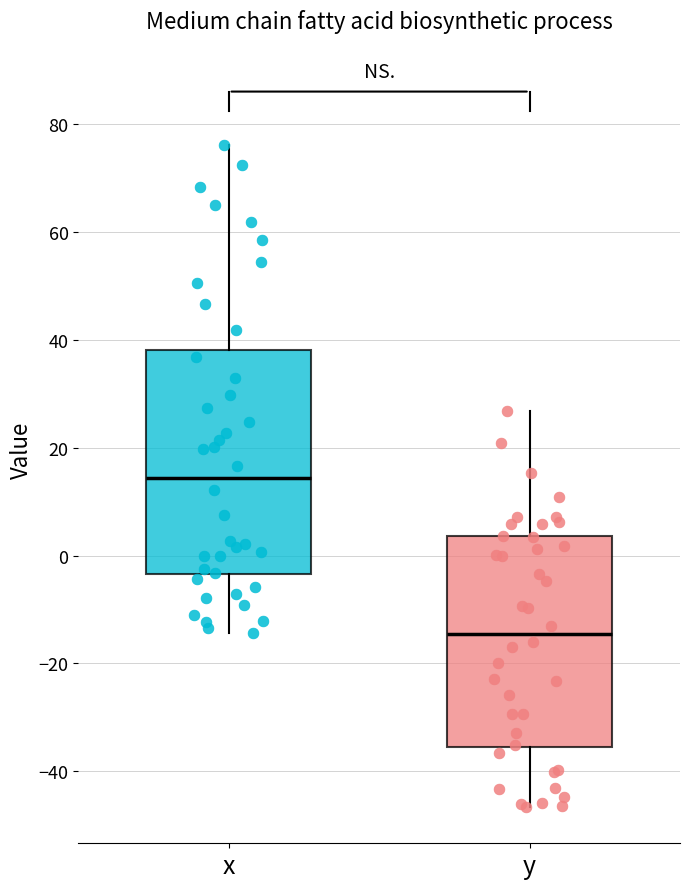

Which box's median line is the lowest?

y